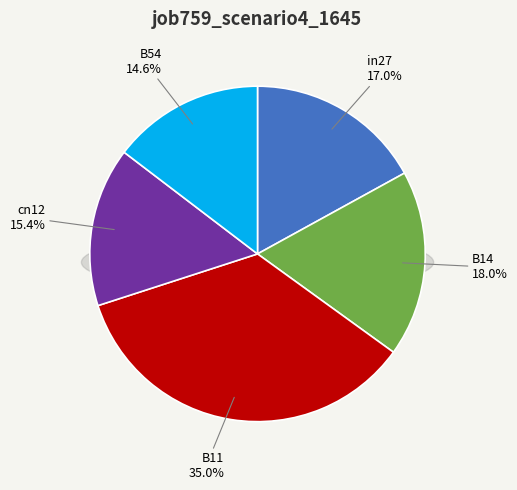

Rank the categories by value from lowest to highest.

B54, cn12, in27, B14, B11